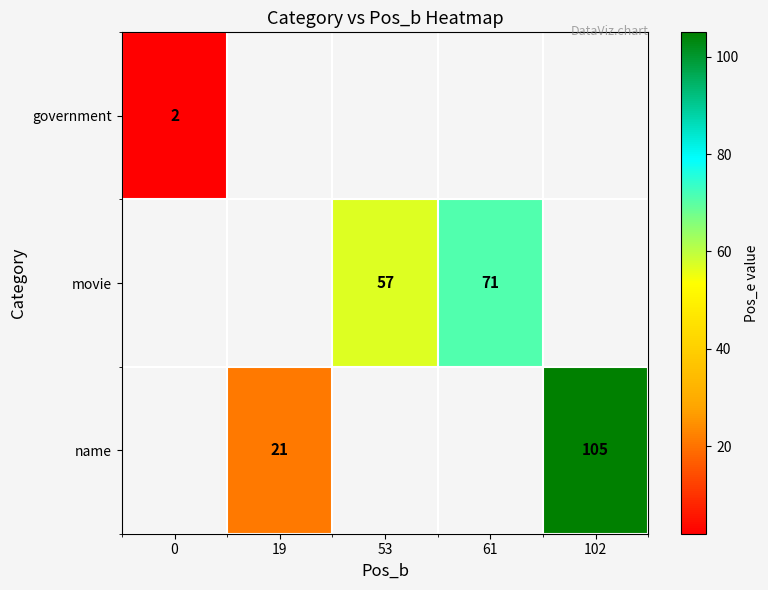

Between 0 and 61, which is larger?

61